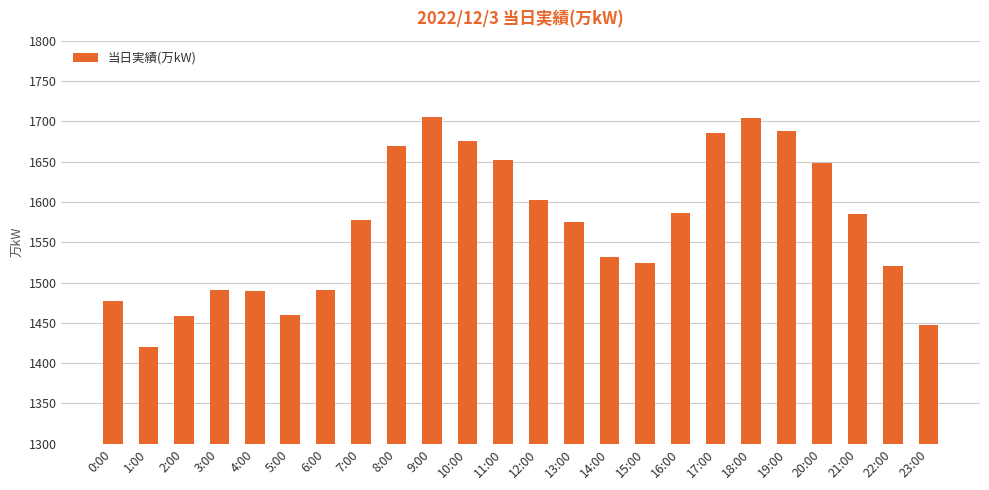

What is the value of the 22nd bar from the left?

1585